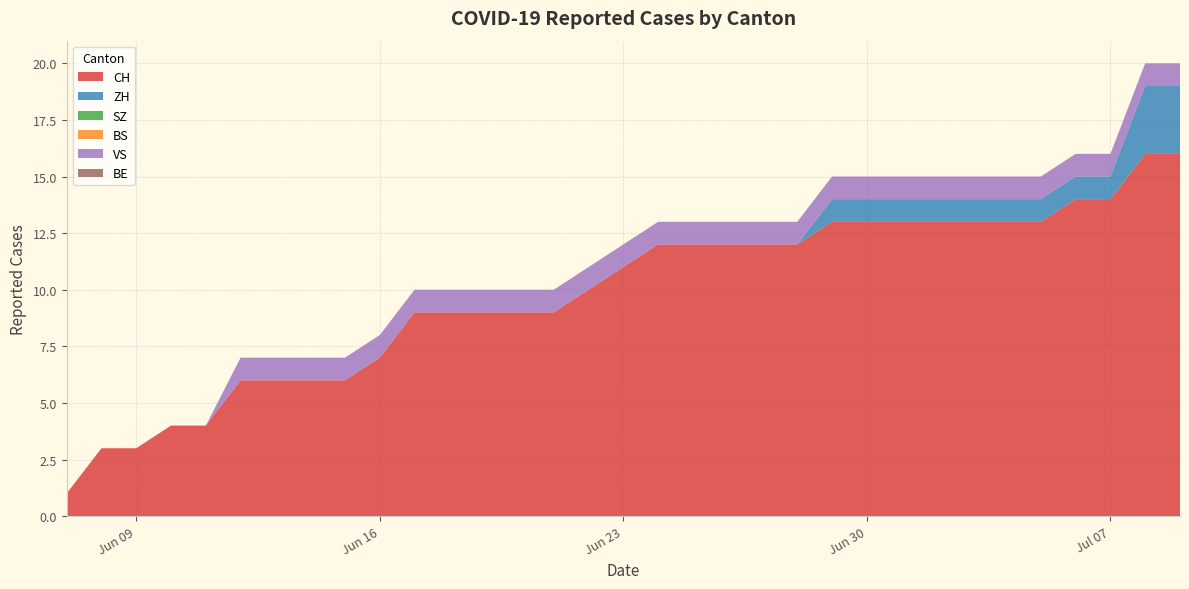

Reading left to right, extract all data points from this chart.

CH: 2020-06-07=1	2020-06-08=3	2020-06-09=3	2020-06-10=4	2020-06-11=4	2020-06-12=6	2020-06-13=6	2020-06-14=6	2020-06-15=6	2020-06-16=7	2020-06-17=9	2020-06-18=9	2020-06-19=9	2020-06-20=9	2020-06-21=9	2020-06-22=10	2020-06-23=11	2020-06-24=12	2020-06-25=12	2020-06-26=12	2020-06-27=12	2020-06-28=12	2020-06-29=13	2020-06-30=13	2020-07-01=13	2020-07-02=13	2020-07-03=13	2020-07-04=13	2020-07-05=13	2020-07-06=14	2020-07-07=14	2020-07-08=16	2020-07-09=16
ZH: 2020-06-07=0	2020-06-08=0	2020-06-09=0	2020-06-10=0	2020-06-11=0	2020-06-12=0	2020-06-13=0	2020-06-14=0	2020-06-15=0	2020-06-16=0	2020-06-17=0	2020-06-18=0	2020-06-19=0	2020-06-20=0	2020-06-21=0	2020-06-22=0	2020-06-23=0	2020-06-24=0	2020-06-25=0	2020-06-26=0	2020-06-27=0	2020-06-28=0	2020-06-29=1	2020-06-30=1	2020-07-01=1	2020-07-02=1	2020-07-03=1	2020-07-04=1	2020-07-05=1	2020-07-06=1	2020-07-07=1	2020-07-08=3	2020-07-09=3
SZ: 2020-06-07=0	2020-06-08=0	2020-06-09=0	2020-06-10=0	2020-06-11=0	2020-06-12=0	2020-06-13=0	2020-06-14=0	2020-06-15=0	2020-06-16=0	2020-06-17=0	2020-06-18=0	2020-06-19=0	2020-06-20=0	2020-06-21=0	2020-06-22=0	2020-06-23=0	2020-06-24=0	2020-06-25=0	2020-06-26=0	2020-06-27=0	2020-06-28=0	2020-06-29=0	2020-06-30=0	2020-07-01=0	2020-07-02=0	2020-07-03=0	2020-07-04=0	2020-07-05=0	2020-07-06=0	2020-07-07=0	2020-07-08=0	2020-07-09=0
BS: 2020-06-07=0	2020-06-08=0	2020-06-09=0	2020-06-10=0	2020-06-11=0	2020-06-12=0	2020-06-13=0	2020-06-14=0	2020-06-15=0	2020-06-16=0	2020-06-17=0	2020-06-18=0	2020-06-19=0	2020-06-20=0	2020-06-21=0	2020-06-22=0	2020-06-23=0	2020-06-24=0	2020-06-25=0	2020-06-26=0	2020-06-27=0	2020-06-28=0	2020-06-29=0	2020-06-30=0	2020-07-01=0	2020-07-02=0	2020-07-03=0	2020-07-04=0	2020-07-05=0	2020-07-06=0	2020-07-07=0	2020-07-08=0	2020-07-09=0
VS: 2020-06-07=0	2020-06-08=0	2020-06-09=0	2020-06-10=0	2020-06-11=0	2020-06-12=1	2020-06-13=1	2020-06-14=1	2020-06-15=1	2020-06-16=1	2020-06-17=1	2020-06-18=1	2020-06-19=1	2020-06-20=1	2020-06-21=1	2020-06-22=1	2020-06-23=1	2020-06-24=1	2020-06-25=1	2020-06-26=1	2020-06-27=1	2020-06-28=1	2020-06-29=1	2020-06-30=1	2020-07-01=1	2020-07-02=1	2020-07-03=1	2020-07-04=1	2020-07-05=1	2020-07-06=1	2020-07-07=1	2020-07-08=1	2020-07-09=1
BE: 2020-06-07=0	2020-06-08=0	2020-06-09=0	2020-06-10=0	2020-06-11=0	2020-06-12=0	2020-06-13=0	2020-06-14=0	2020-06-15=0	2020-06-16=0	2020-06-17=0	2020-06-18=0	2020-06-19=0	2020-06-20=0	2020-06-21=0	2020-06-22=0	2020-06-23=0	2020-06-24=0	2020-06-25=0	2020-06-26=0	2020-06-27=0	2020-06-28=0	2020-06-29=0	2020-06-30=0	2020-07-01=0	2020-07-02=0	2020-07-03=0	2020-07-04=0	2020-07-05=0	2020-07-06=0	2020-07-07=0	2020-07-08=0	2020-07-09=0